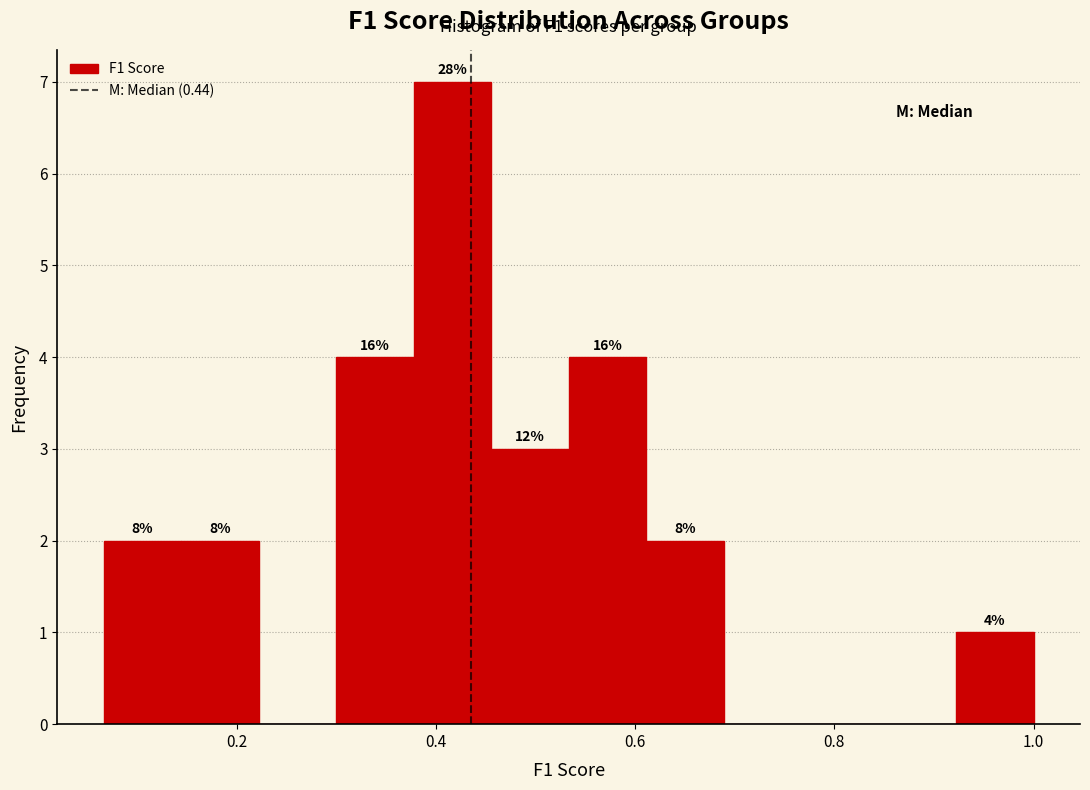

Read against the x-axis, roughly where is the centre of the tallest bar?

0.42